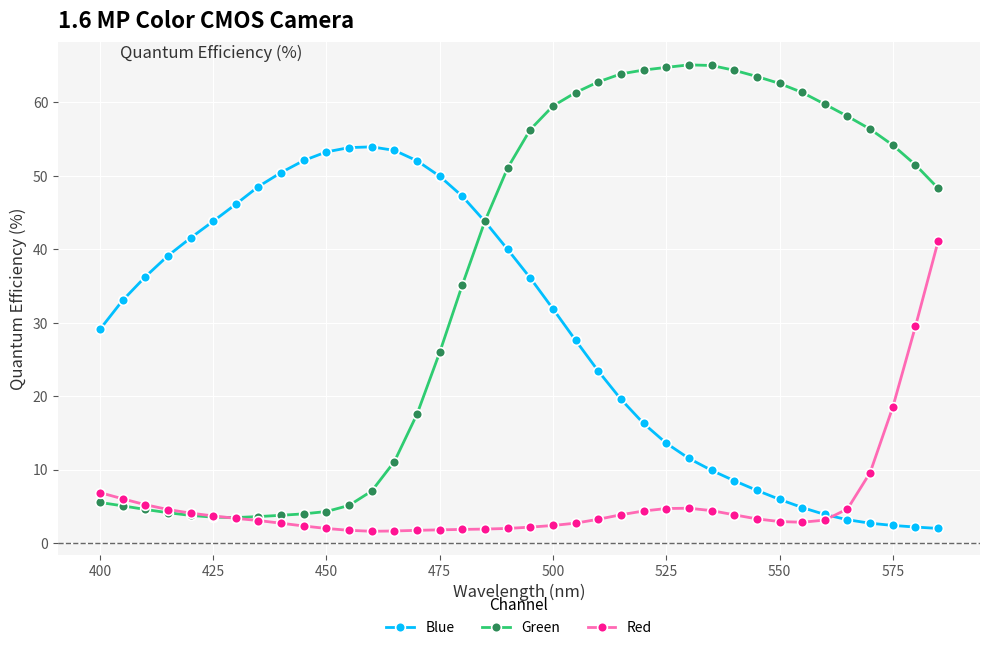

What is the value of the Green point at the 18th from the left?

43.9